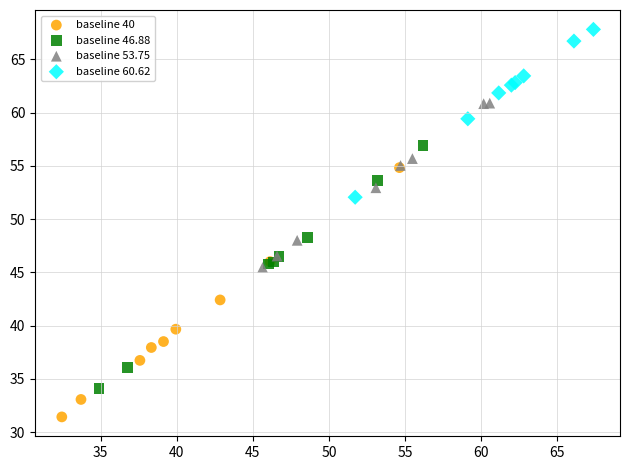

Which series has the largest Y range (max minus min)?

baseline 40